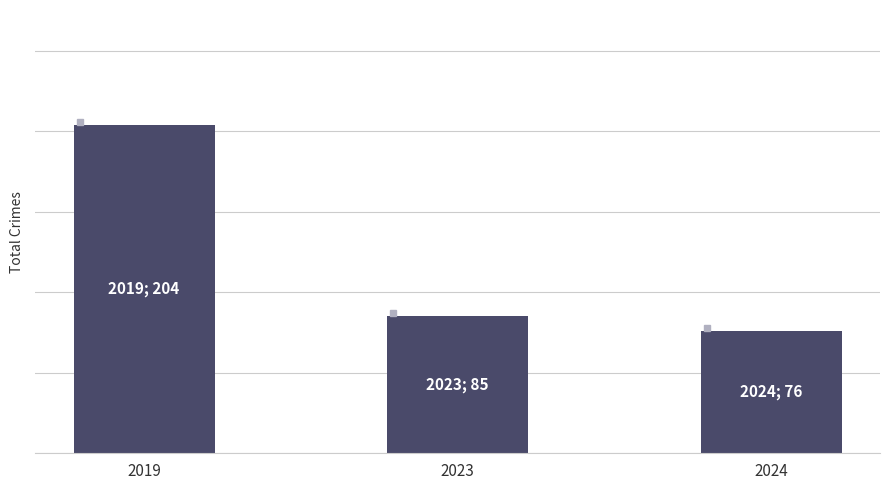

Reading left to right, extract all data points from this chart.

2019=204	2023=85	2024=76